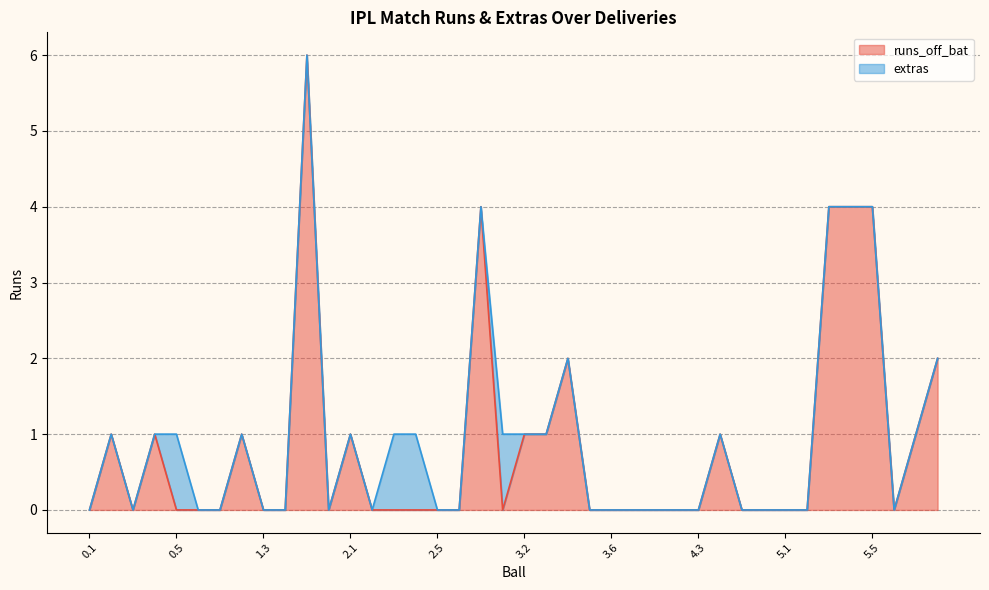

What is the label of the 30th point from the right?

1.5